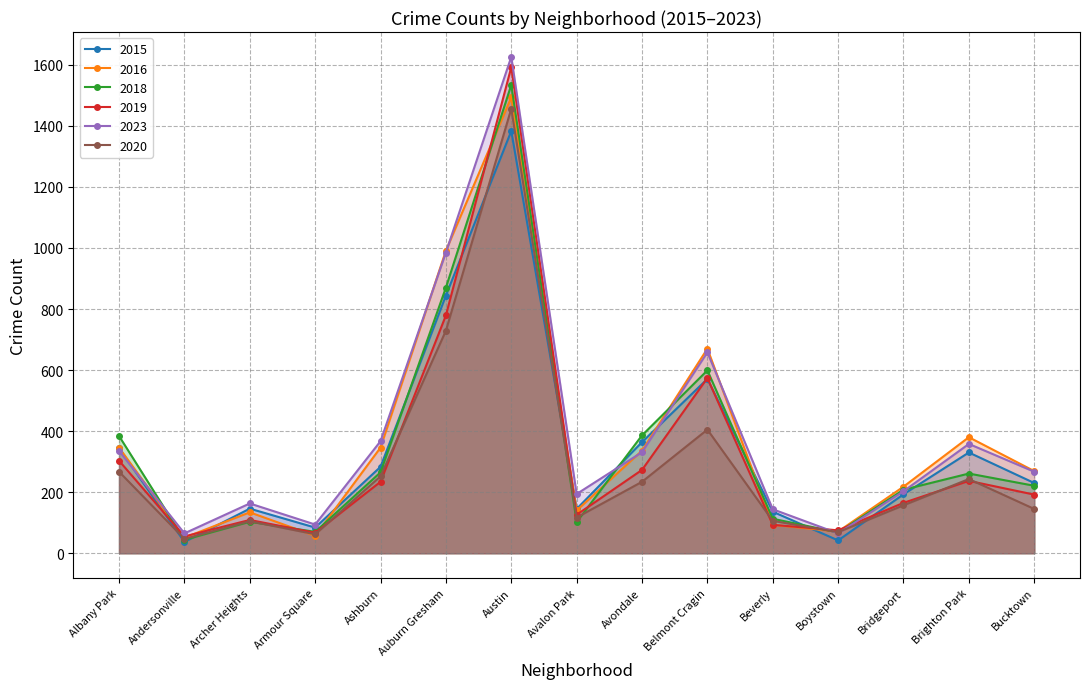

What is the label of the 10th point from the left?

Belmont Cragin